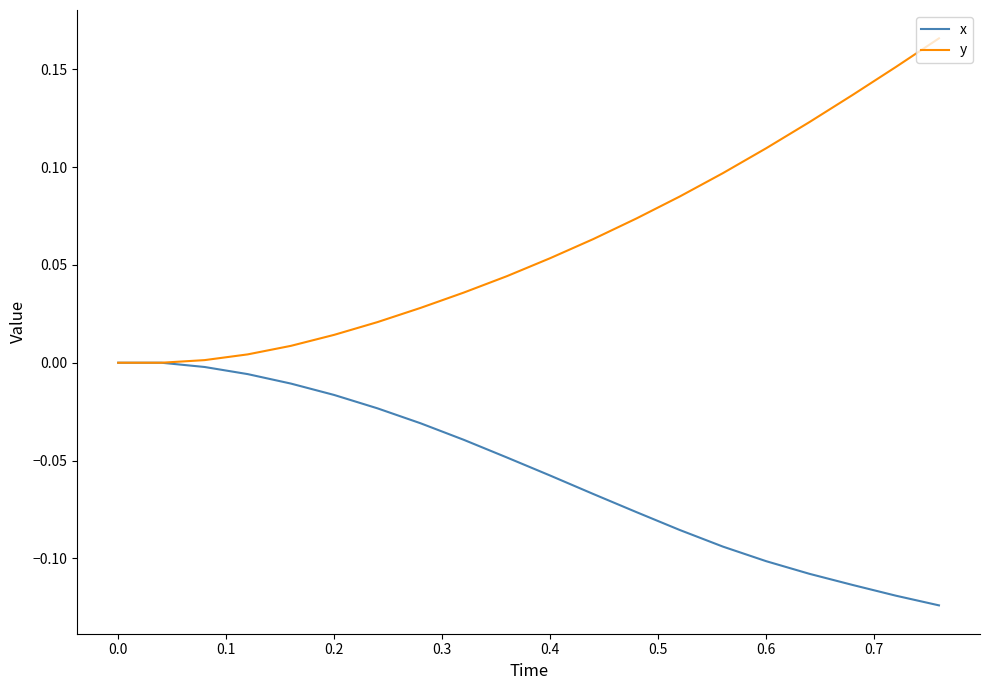

Which series has the largest total across all categories?

y